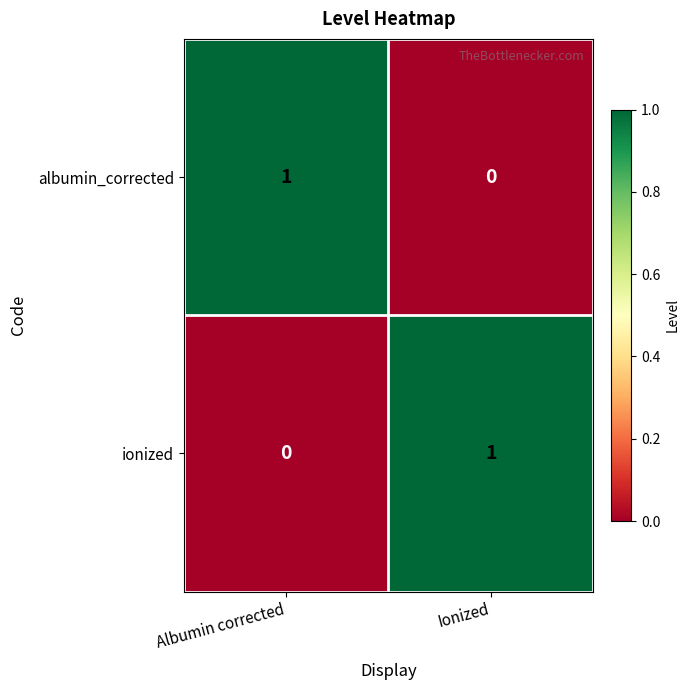

At which label does ionized reach its minimum?

Albumin corrected